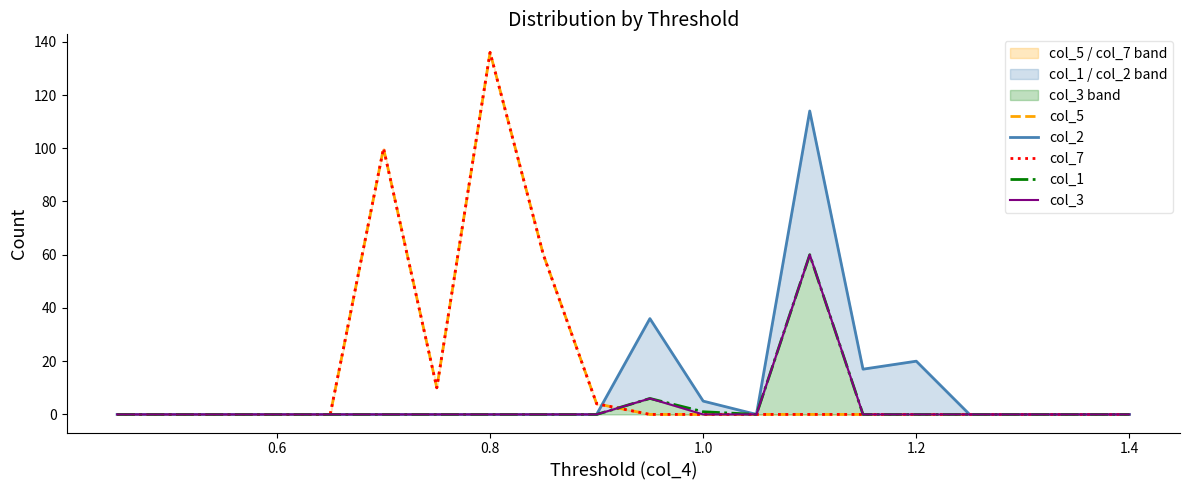

What is the difference between the maximum and second lowest values in the col_7 series?

136